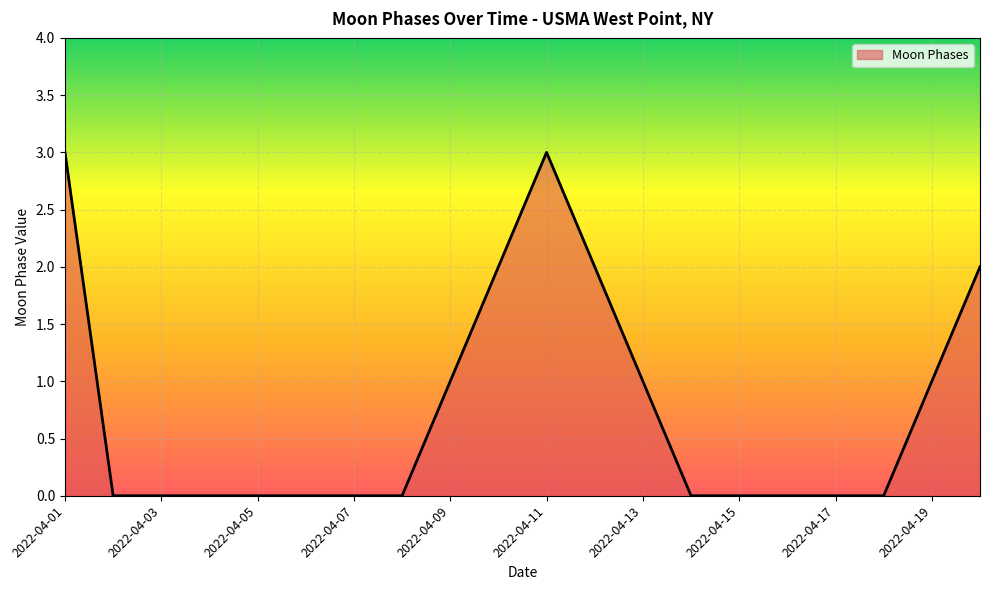

Does the chart display data point markers on the line(s)?

No